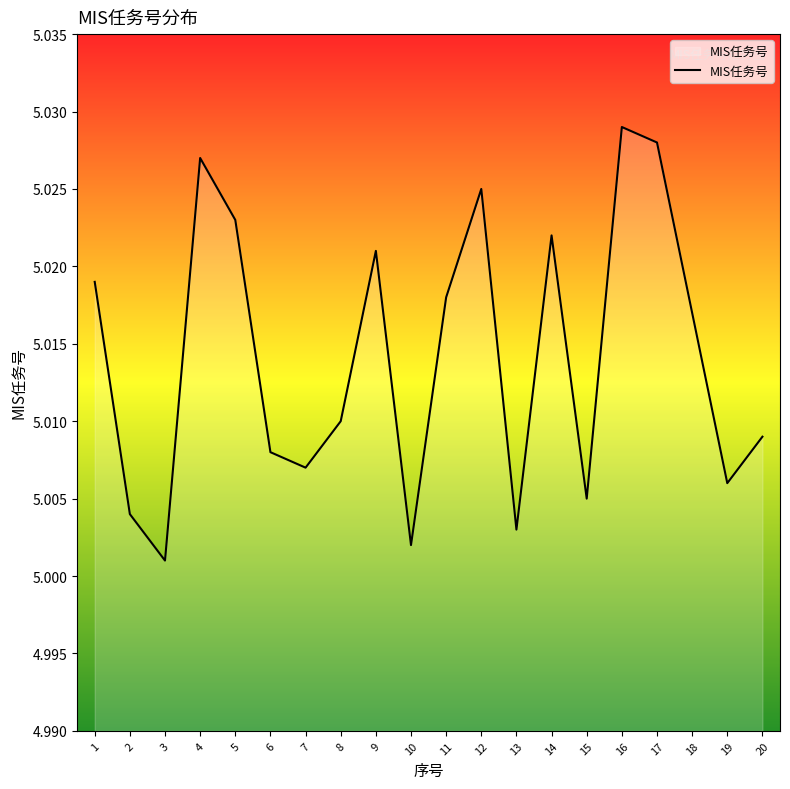

True or false: the data shows 1.6 at 11.

False